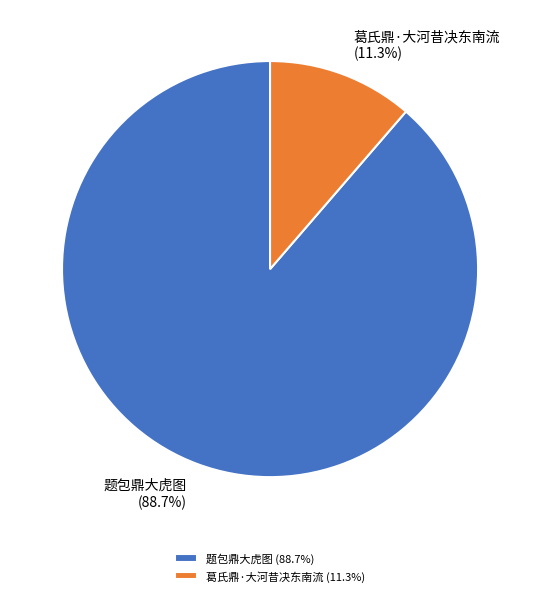

Which category has the biggest portion of the pie?

题包鼎大虎图